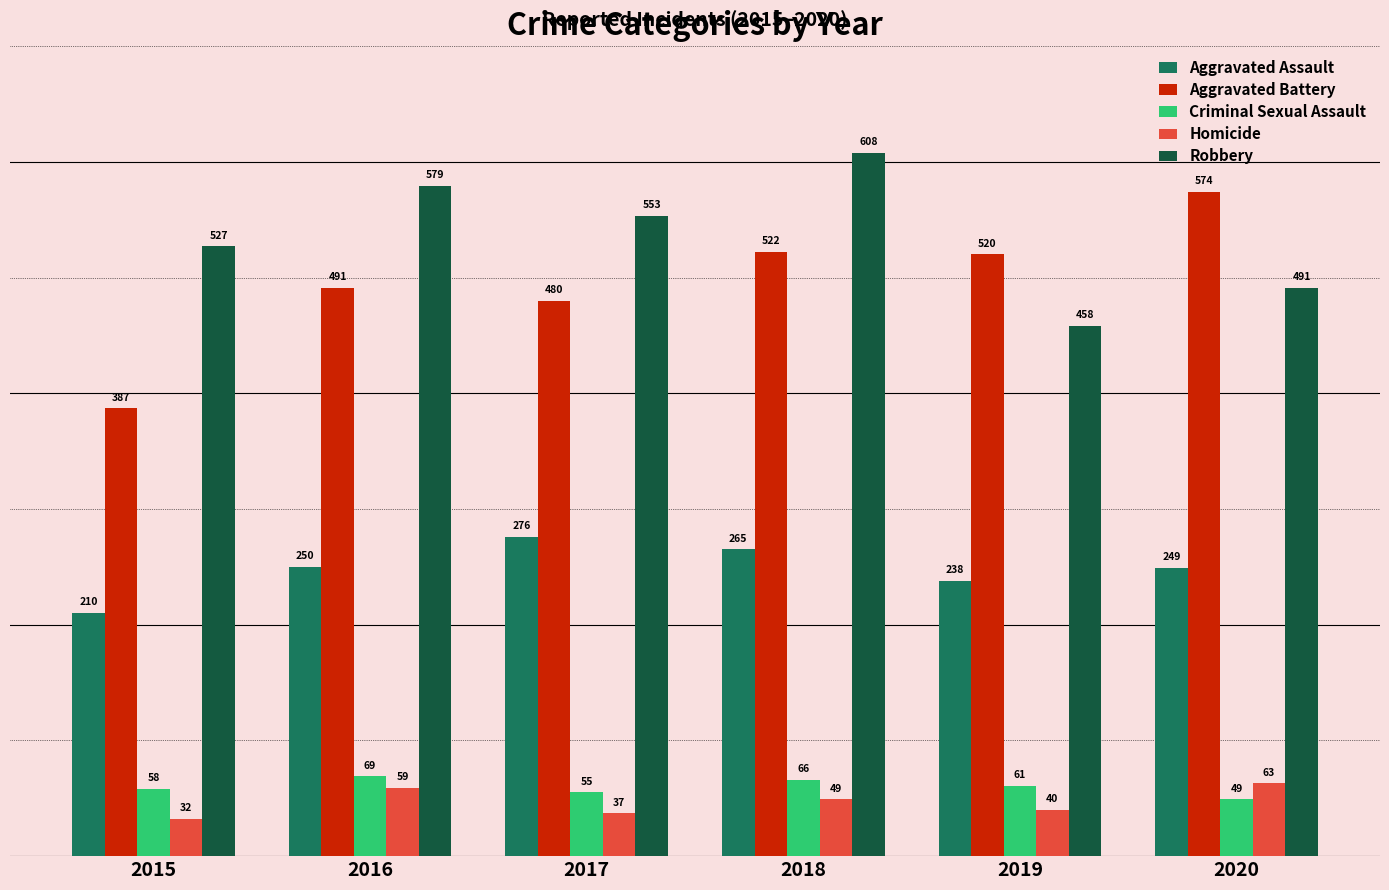

What is the difference between the Homicide values at 2017 and 2020?

26